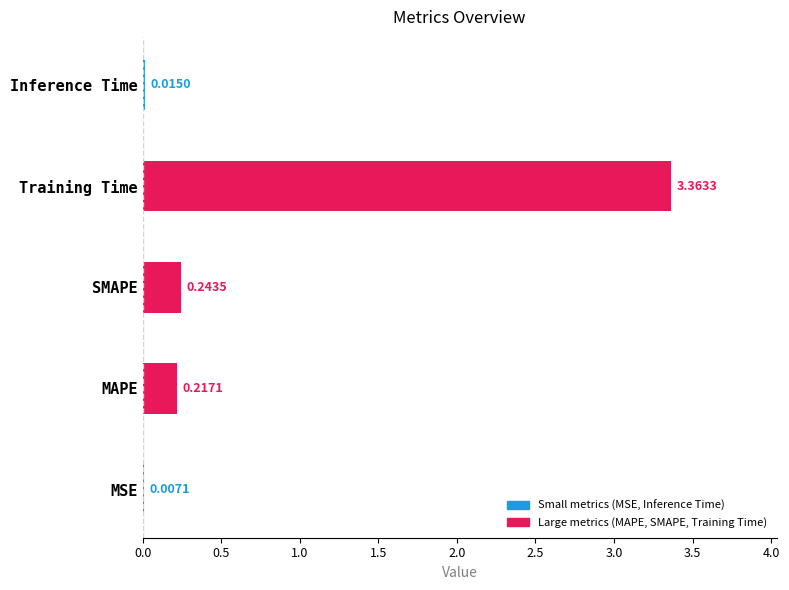

Which has a higher value, MSE or SMAPE?

SMAPE